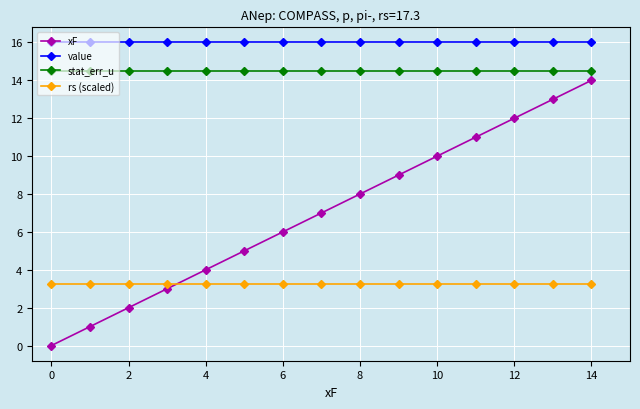

True or false: stat_err_u and rs (scaled) intersect in this chart.

False